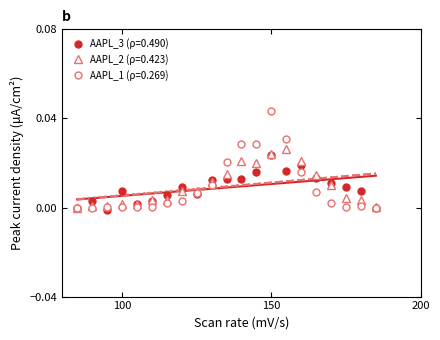

After their last crossing, which series has the higher values: AAPL_2 or AAPL_3?

AAPL_2